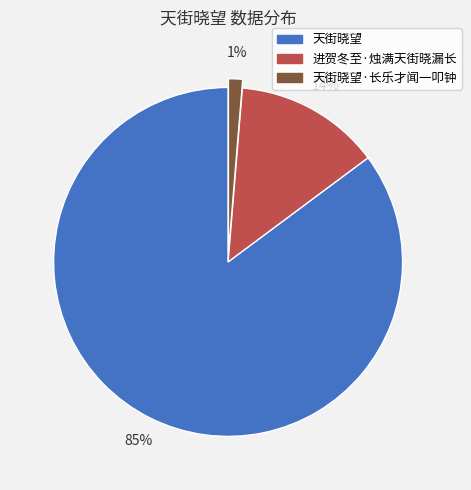

To the nearest percent, what portion does 进贺冬至·烛满天街晓漏长 represent?

14%